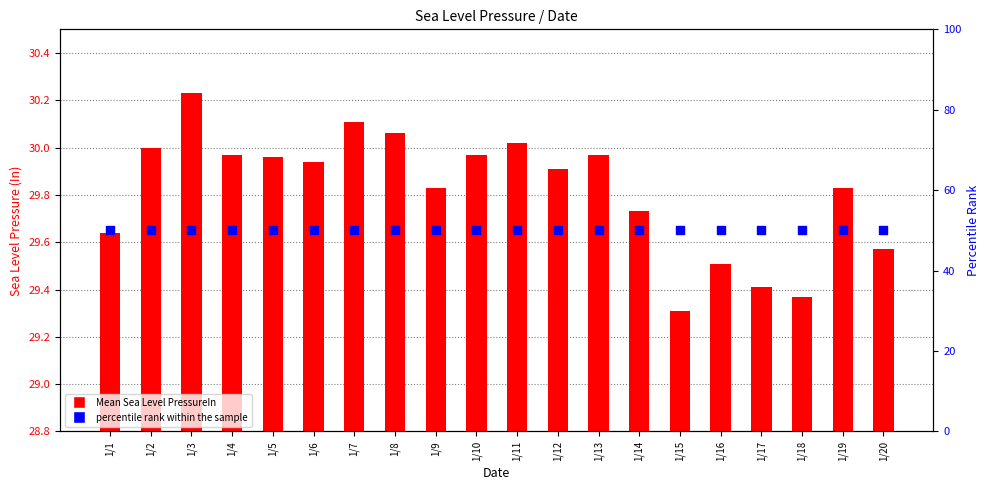

Which series has the largest total across all categories?

percentile rank within the sample